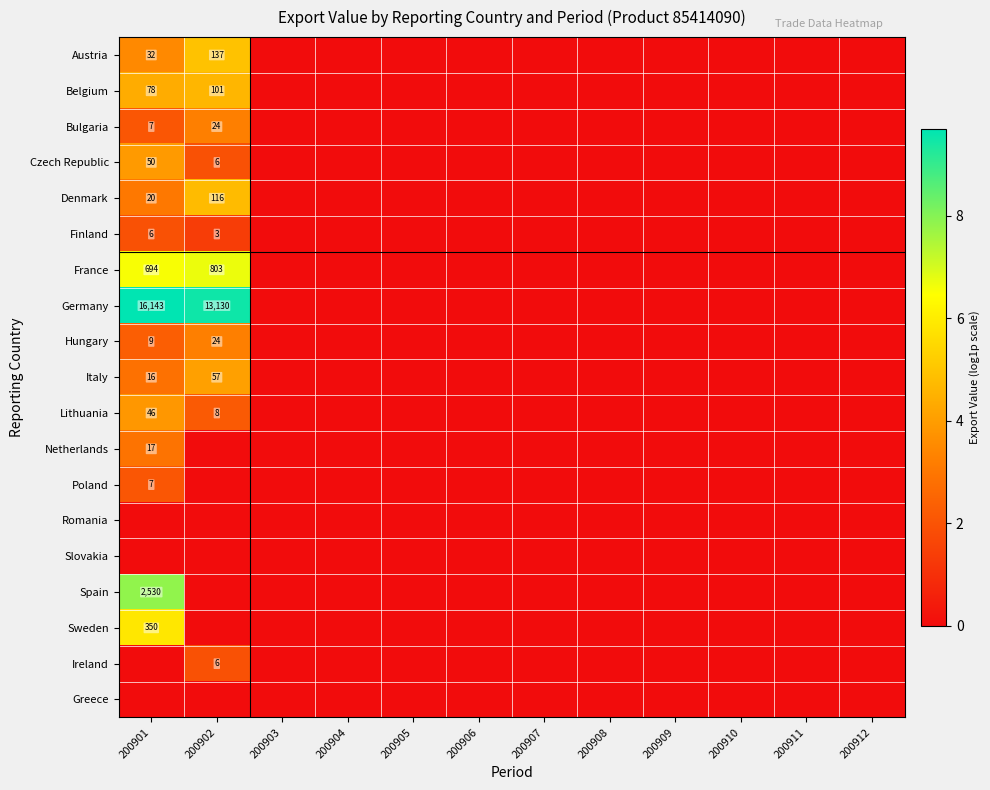

How many data points does each series have?

12